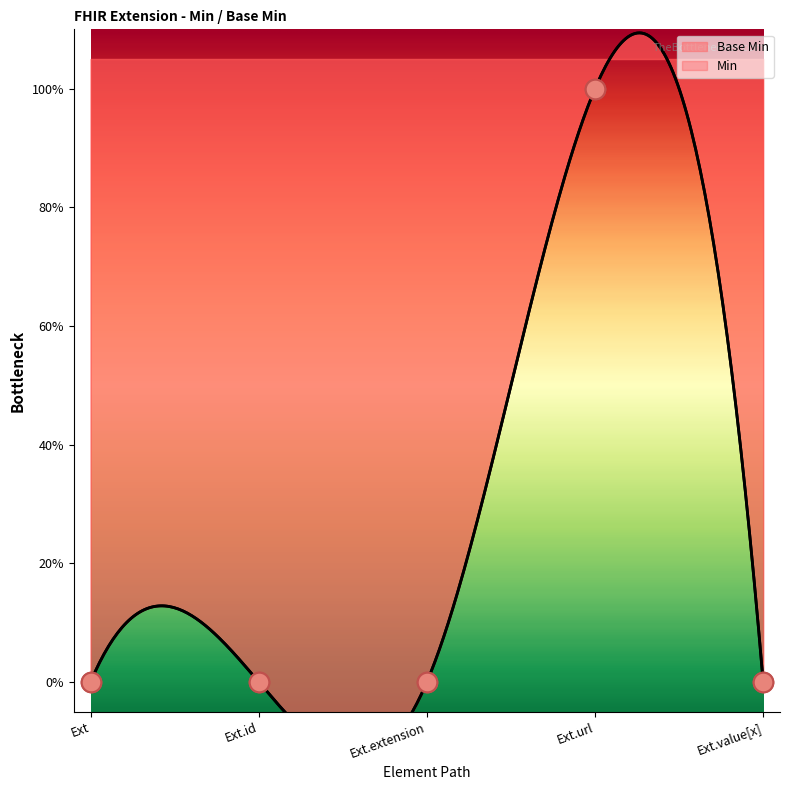

Between Ext and Ext.value[x], which is larger?

Ext